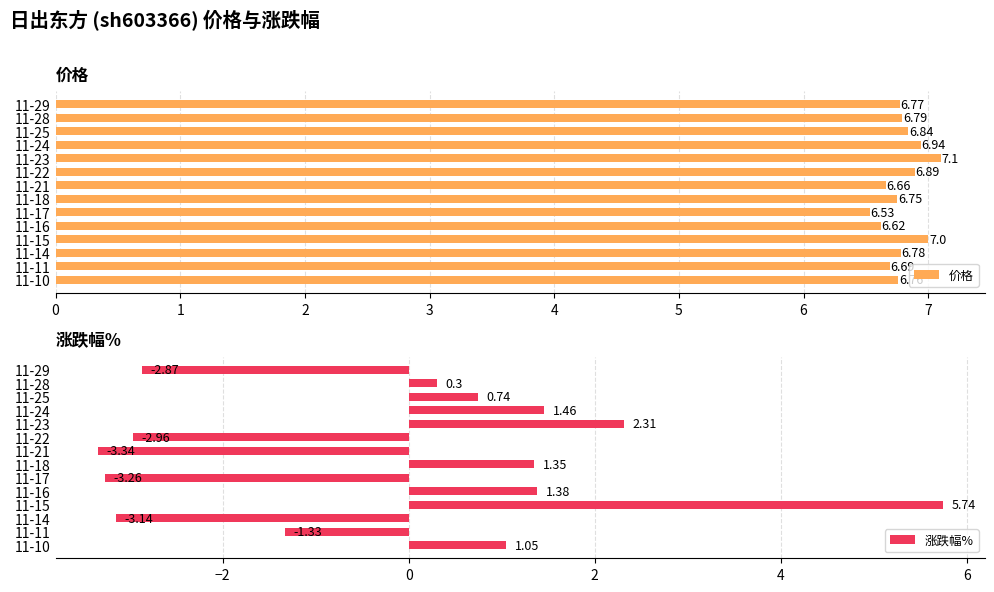

The 价格 series shows 10.8 at 11-23. True or false?

False